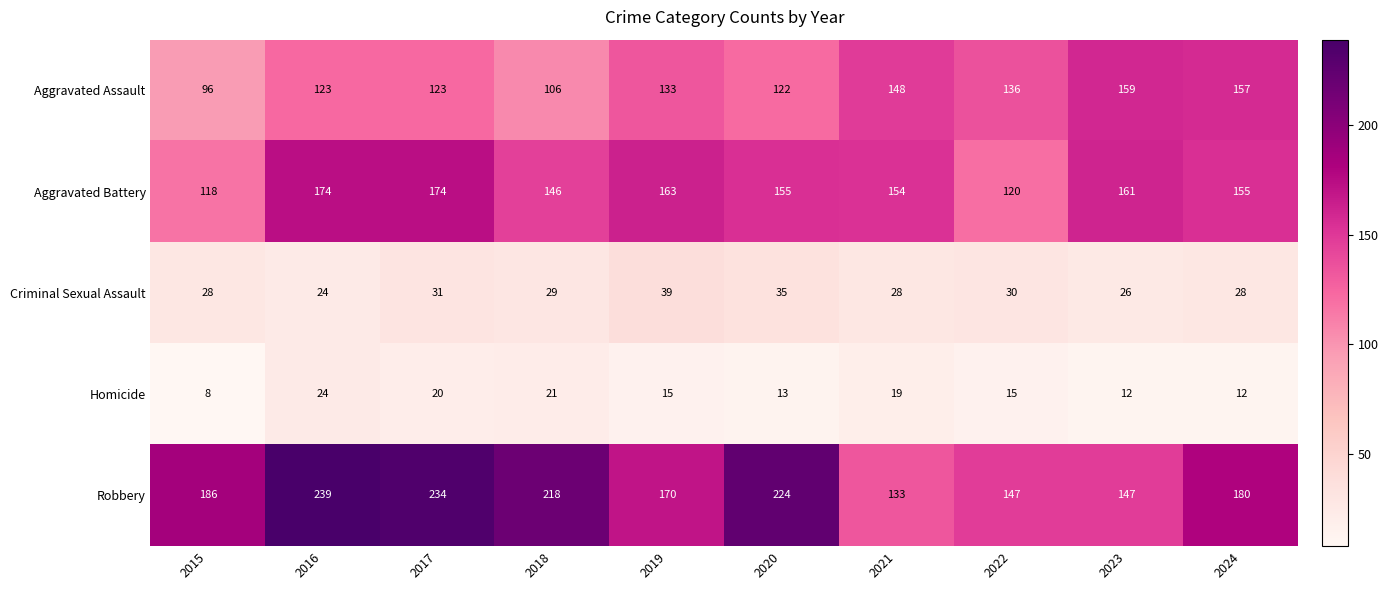

What is the average value of the Aggravated Assault series?

130